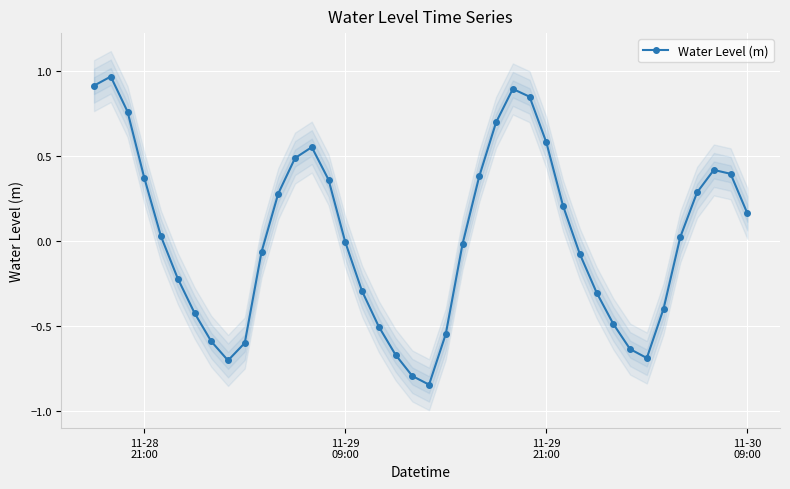

Reading left to right, what are all the values shown in this chart?

0.9	1.0	0.8	0.4	0.0	-0.2	-0.4	-0.6	-0.7	-0.6	-0.1	0.3	0.5	0.5	0.4	-0.0	-0.3	-0.5	-0.7	-0.8	-0.8	-0.5	-0.0	0.4	0.7	0.9	0.8	0.6	0.2	-0.1	-0.3	-0.5	-0.6	-0.7	-0.4	0.0	0.3	0.4	0.4	0.2